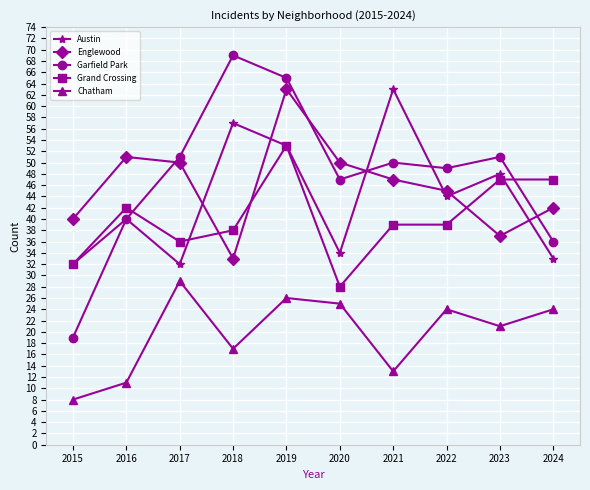

True or false: Grand Crossing has a value of 72 at 2016.

False